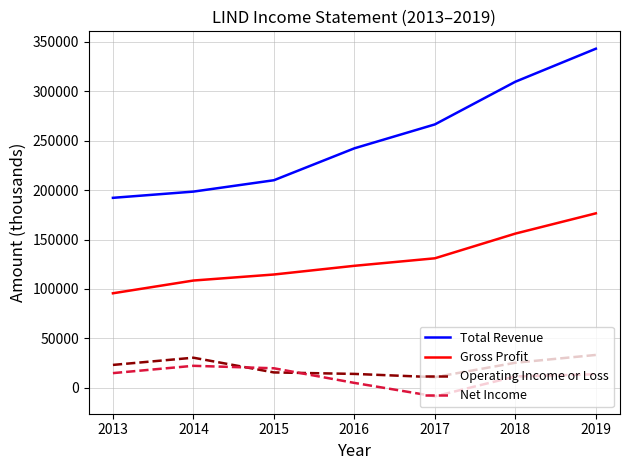

What is the sum of the Net Income values at 2013 and 2016?

19700